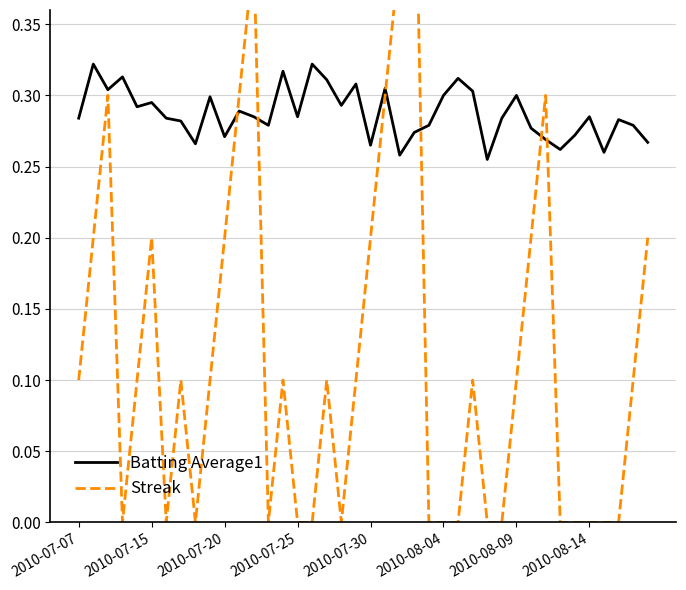

What is the highest value of the Batting Average1 series?

0.3